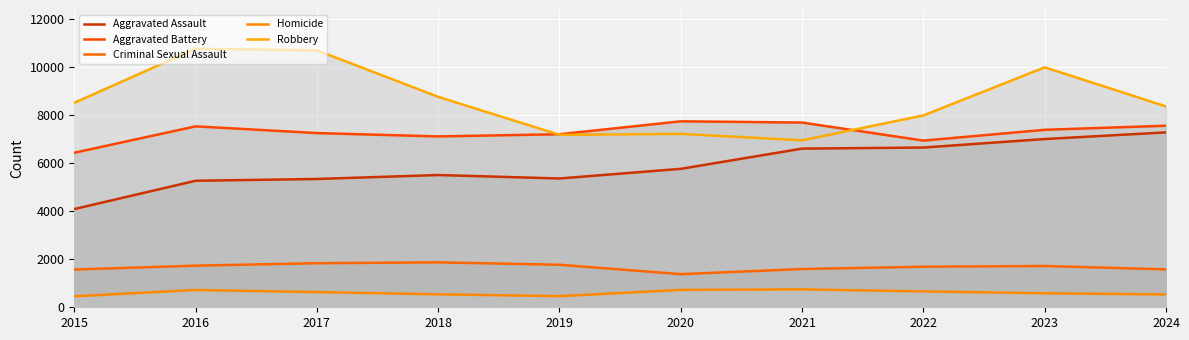

The value of Aggravated Assault at 2017 is 5342. True or false?

True